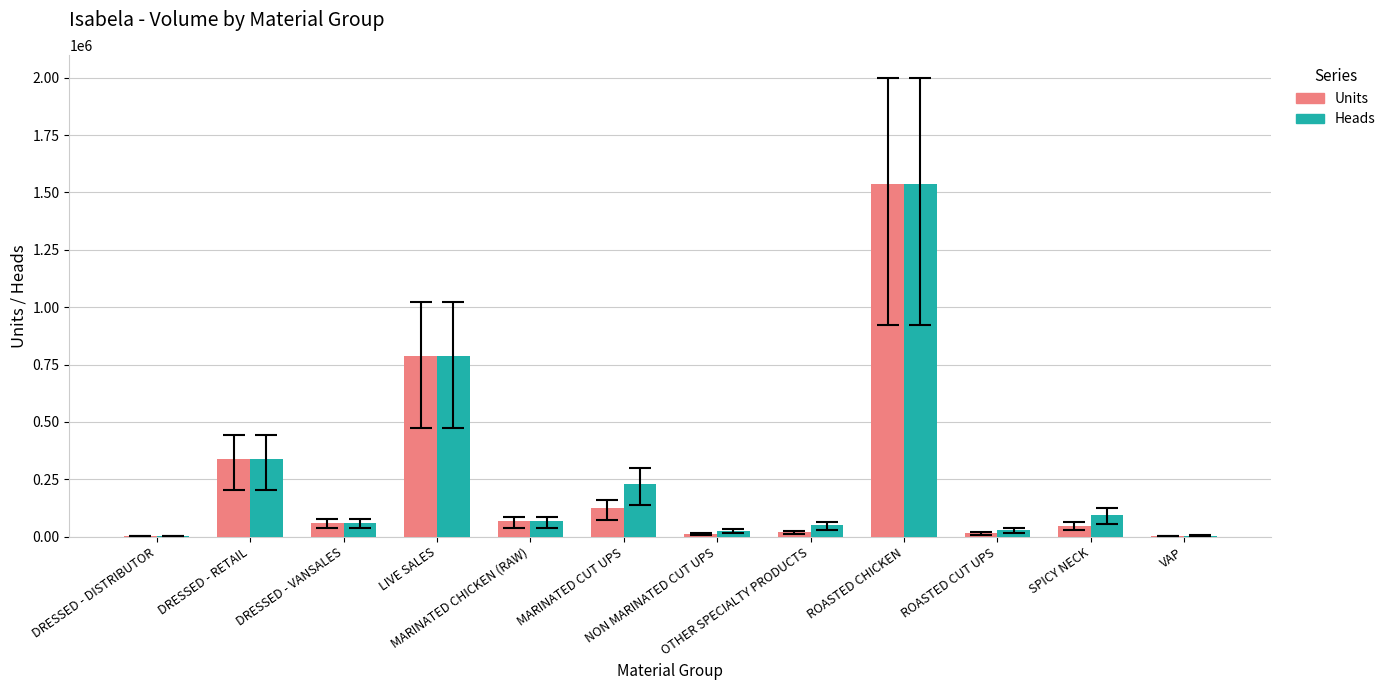

What is the maximum value for Heads?

1537352.1